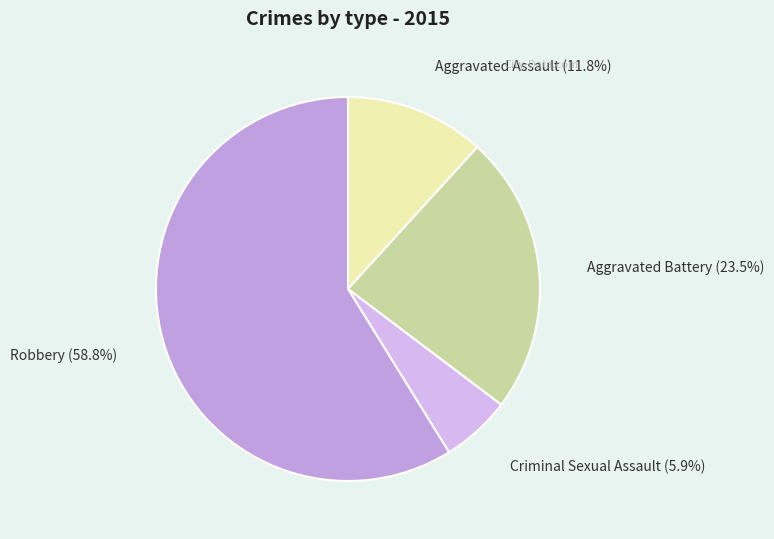

Does any single category account for the majority?

Yes